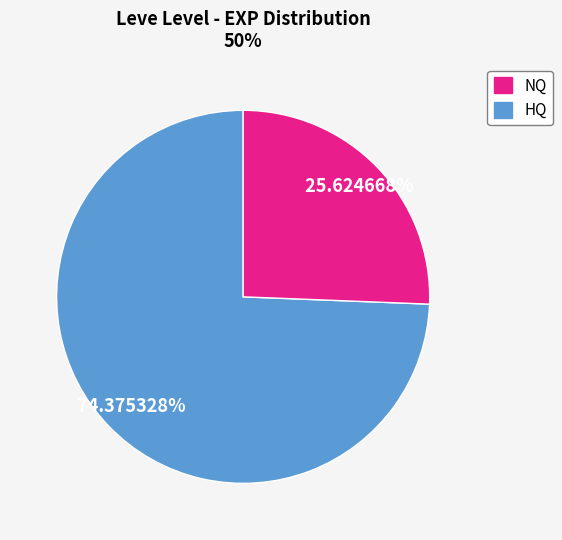

How many slices are in this pie chart?

2